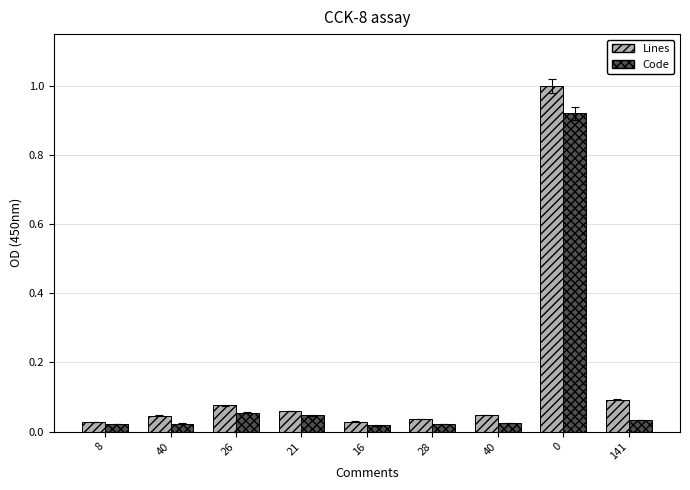

Which has a higher value, 141 or 26?

141